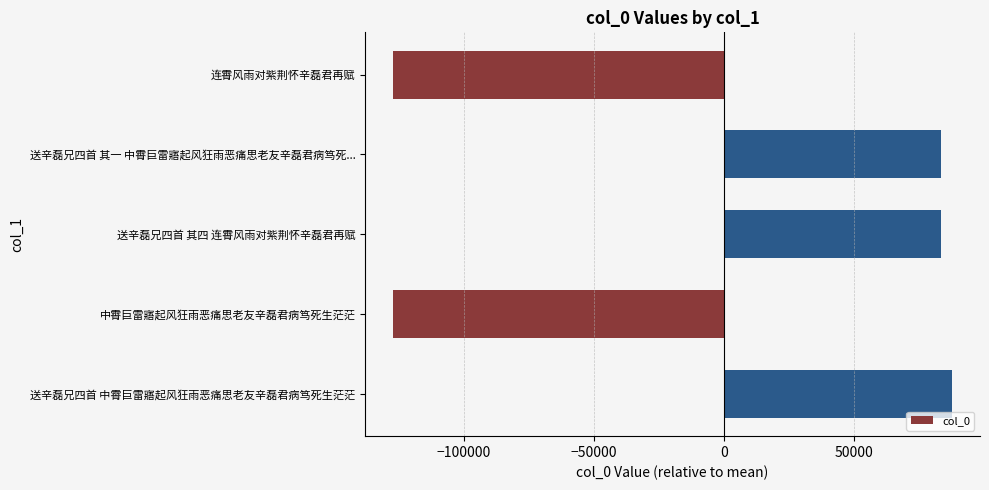

Is it true that the value at 连霄风雨对紫荆怀辛磊君再赋 is -82239.6?

False